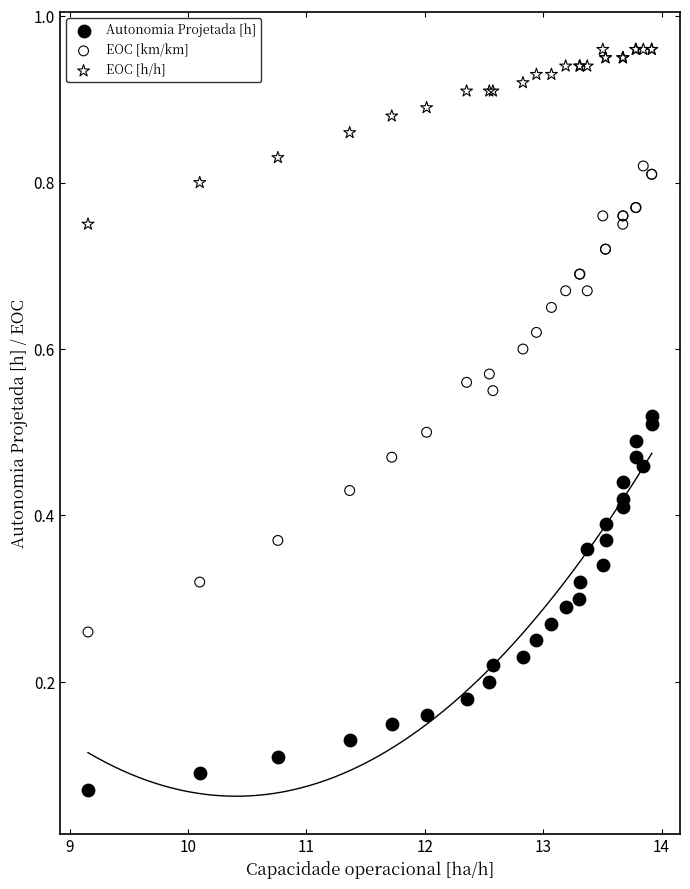

Which series has the widest spread of Y values?

EOC [km/km]